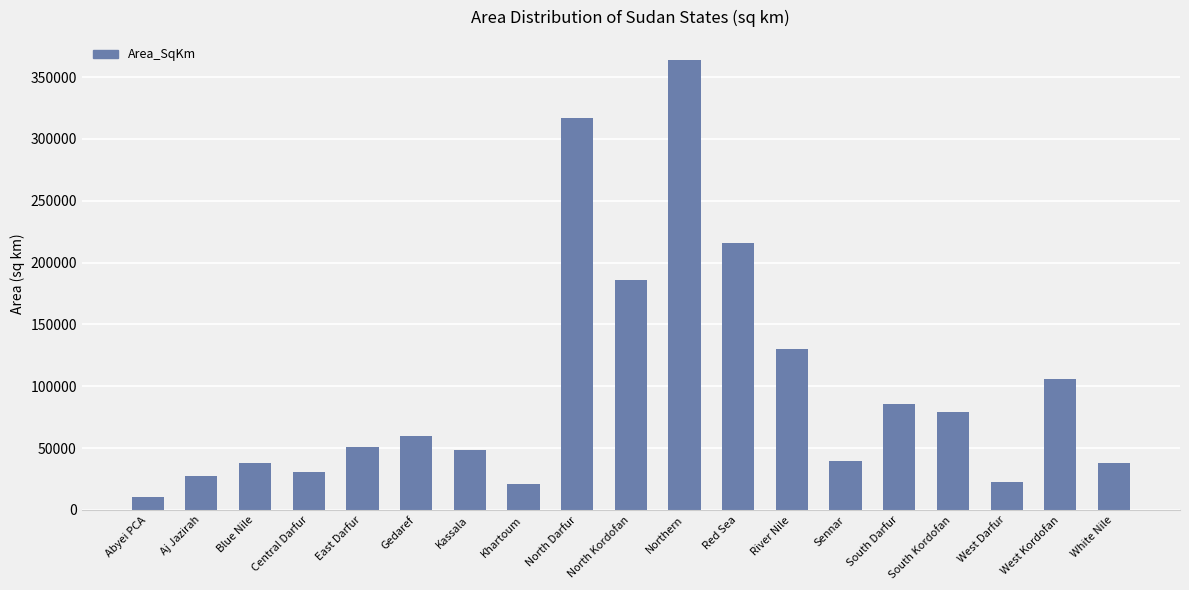

Which label corresponds to the largest value in the chart?

Northern